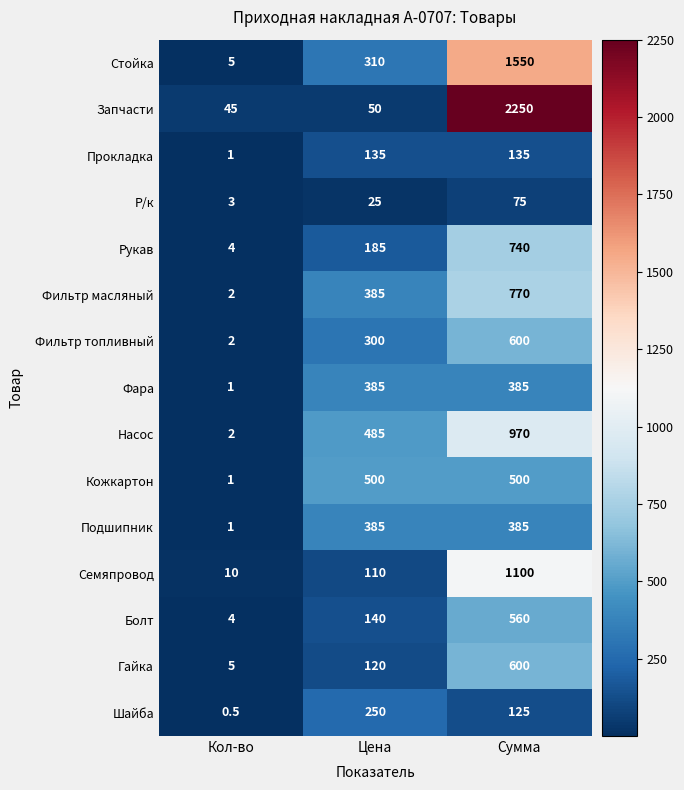

What is the sum of the Шайба values at Кол-во and Цена?

250.5